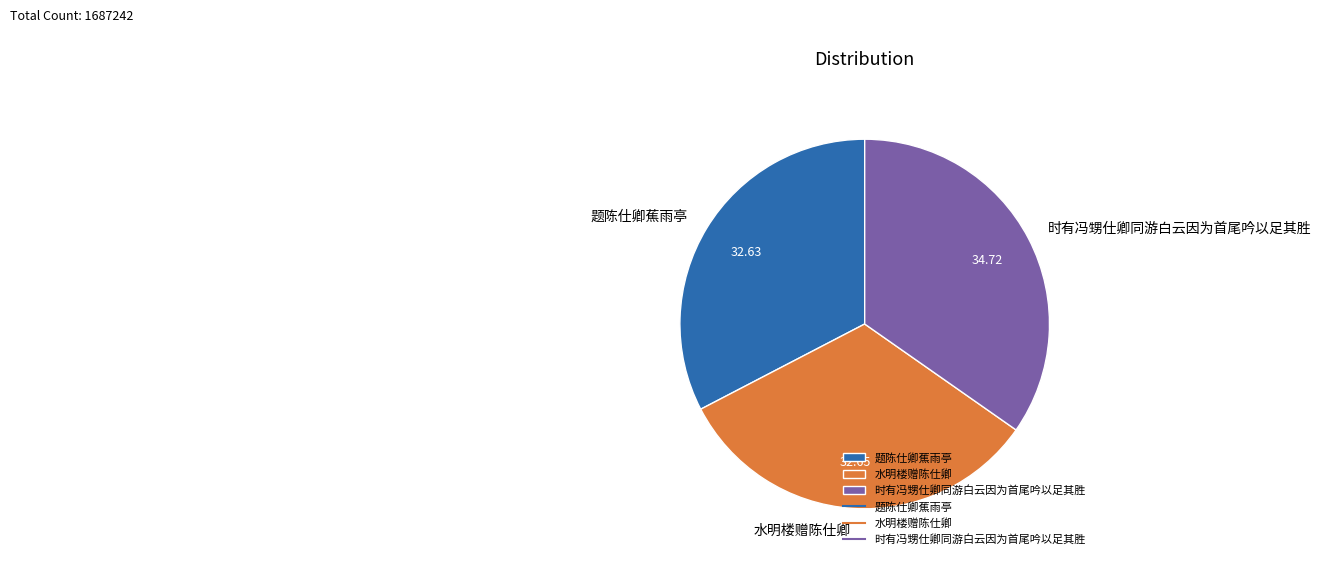

Approximately how many times larger is the value at 时有冯甥仕卿同游白云因为首尾吟以足其胜 compared to 水明楼赠陈仕卿?

1.1